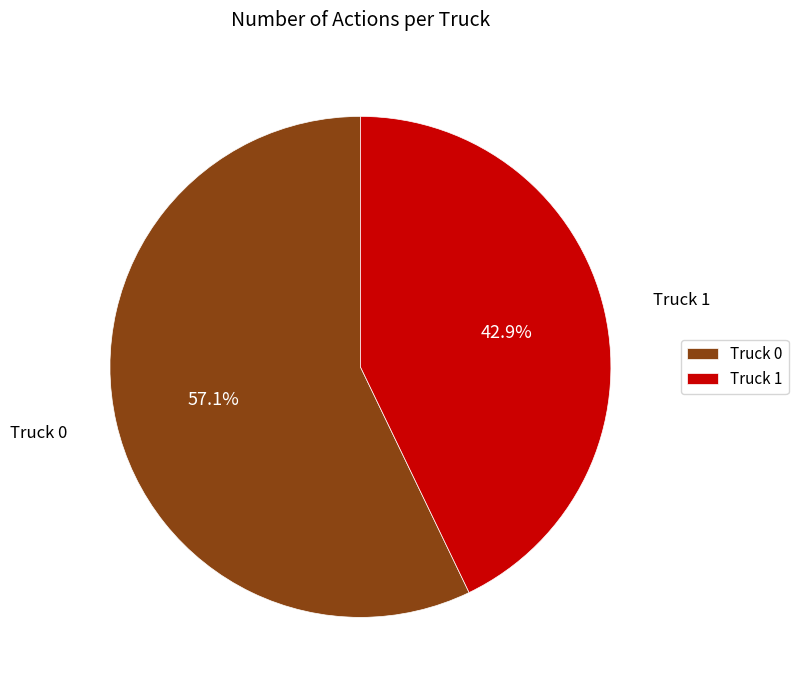

Is there any slice that represents more than half of the pie?

Yes